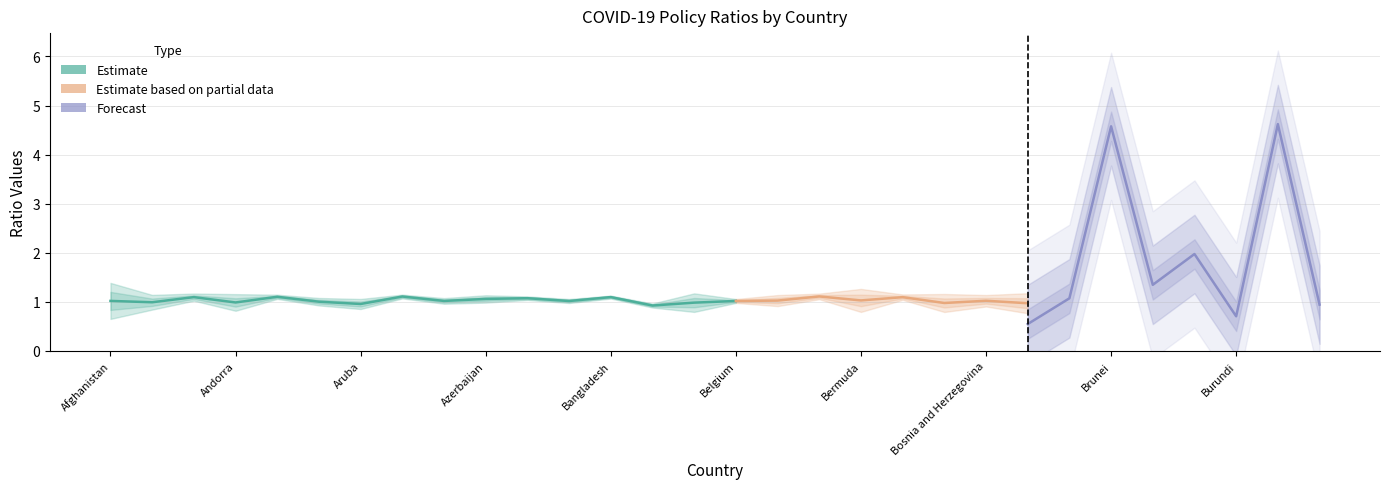

Reading right to left, what are all the values shown in this chart?

avg_ratio: 1.0	1.1	1.0	1.1	1.0	1.1	1.0	1.0	1.0	1.0	1.1	1.0	1.1	1.0	1.0	1.0	0.9	1.1	1.0	1.1	1.1	1.0	1.1	1.0	1.0	1.1	1.0	1.1	1.0	1.0
sd_ratio: 0.0	0.0	0.0	0.0	0.0	0.0	0.0	0.0	0.0	0.0	0.0	0.0	0.0	0.0	0.0	0.0	0.0	0.0	0.0	0.0	0.0	0.0	0.0	0.0	0.0	0.0	0.0	0.0	0.0	0.0
ratio15days: 0.9	4.6	0.7	2.0	1.3	4.6	1.1	0.5	1.2	0.6	3.5	1.2	4.2	1.3	1.3	0.7	0.3	3.7	1.2	2.7	2.1	1.3	4.5	0.5	1.0	3.9	0.9	3.5	0.8	0.9